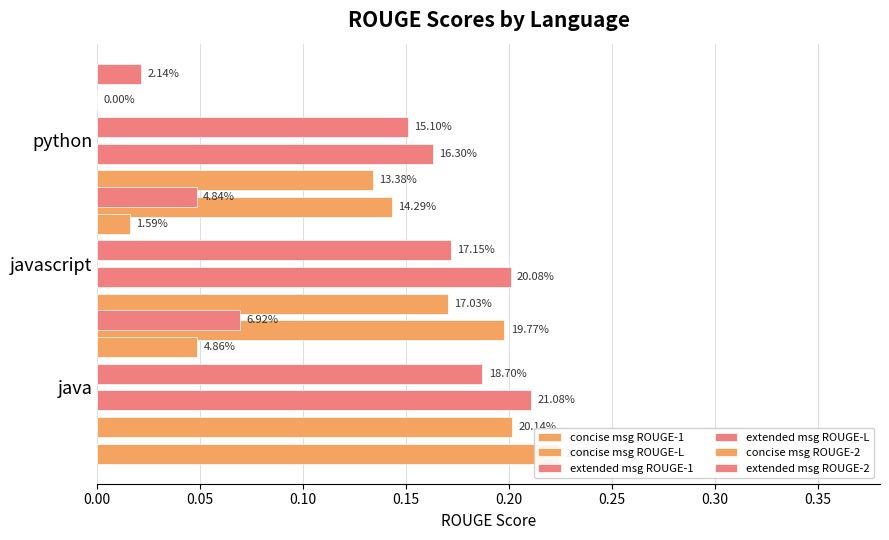

How many bars are there in each group?

6